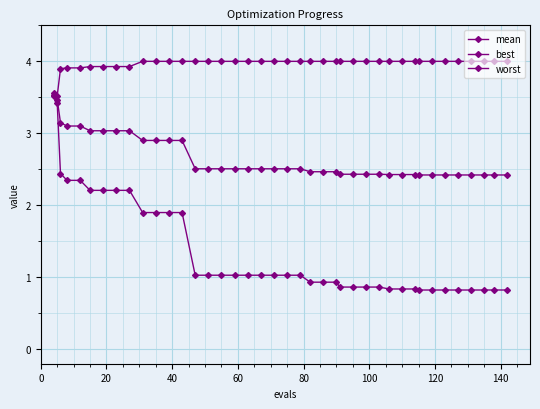

List the series in order of their overall mean, lowest first.

best, mean, worst